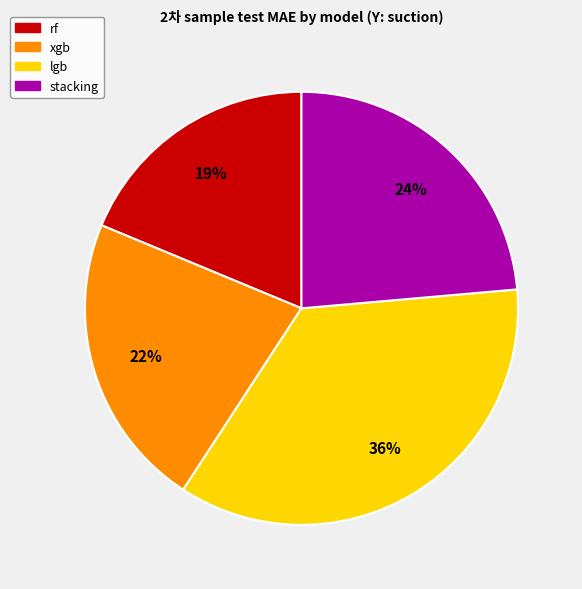

The rf slice represents 19% of the pie. True or false?

True